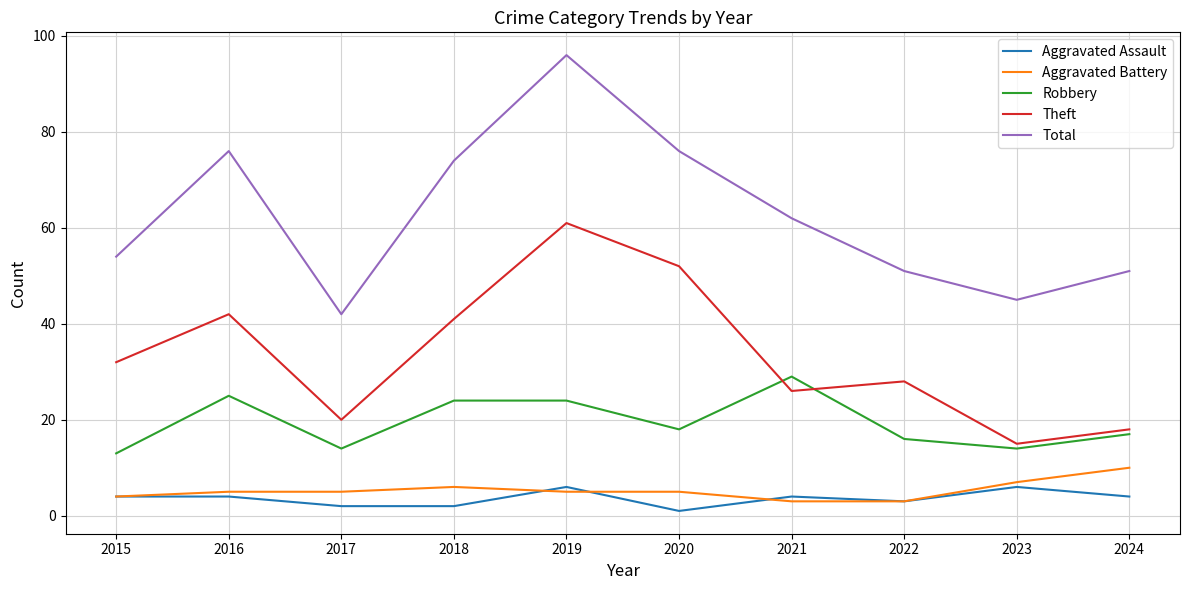

How many series are shown in this chart?

5